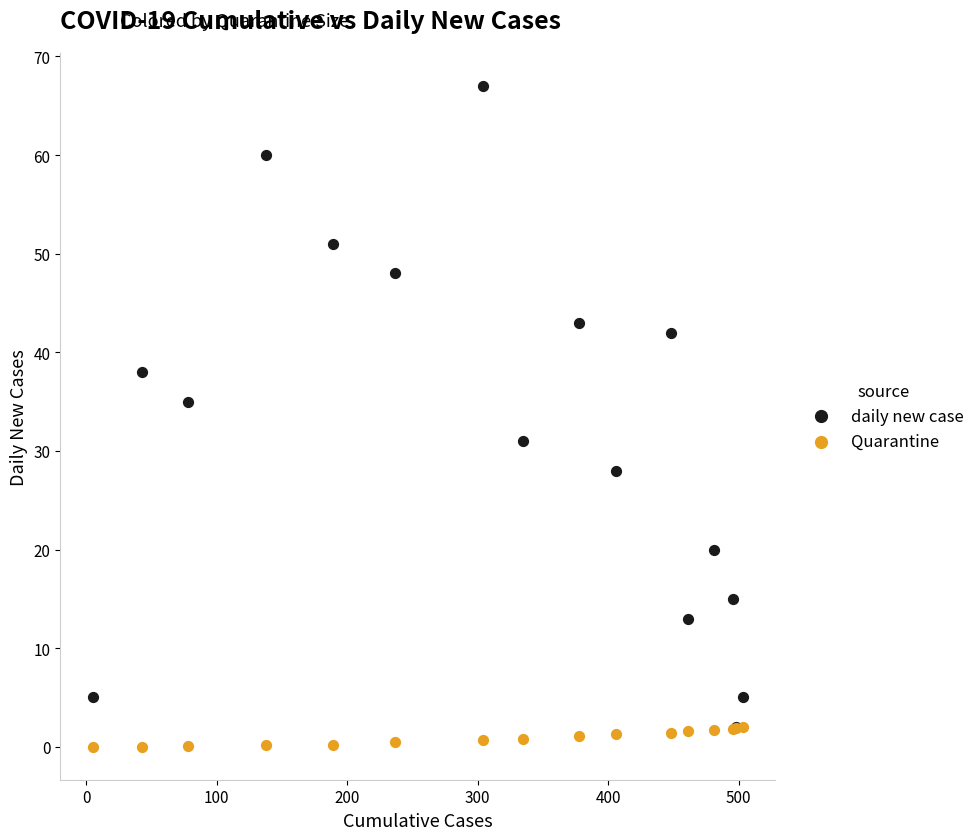

In the daily new case series, what Y value is closest to 34?

35.0